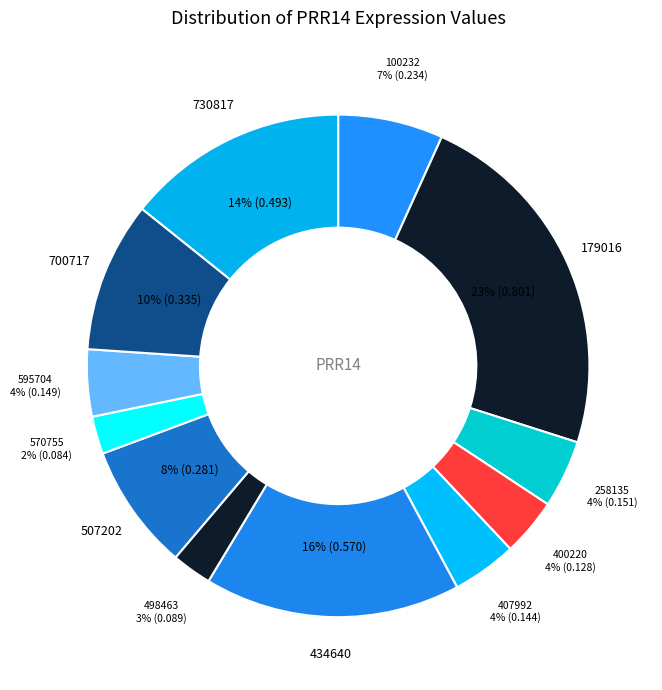

Is there any slice that represents more than half of the pie?

No